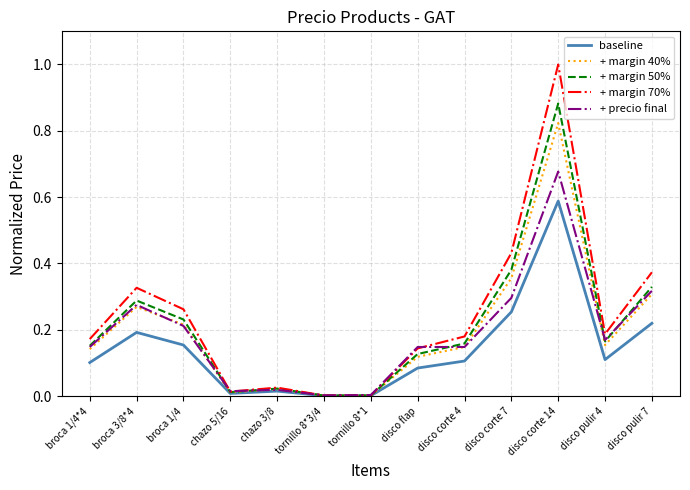

What is the difference between the maximum and minimum values in the + margin 70% series?

1.0